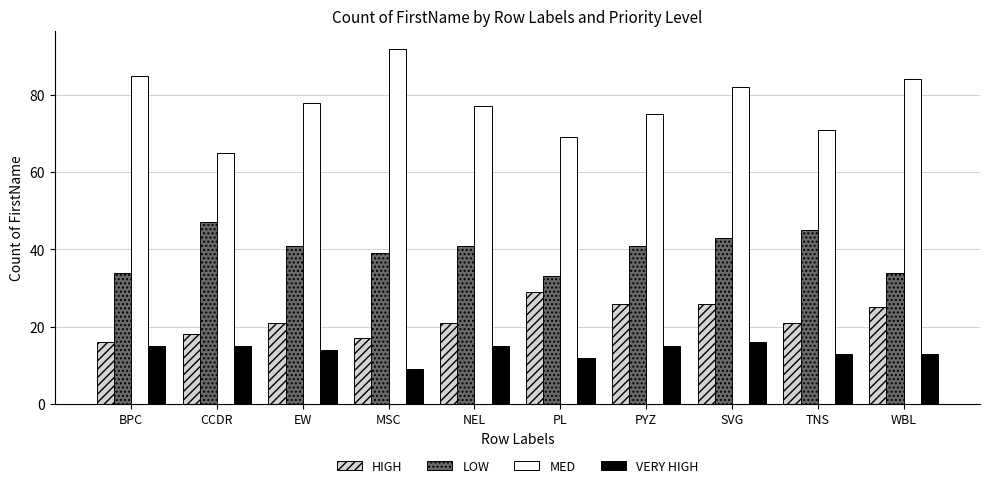

Read the LOW value at PYZ, to the nearest 5.

40